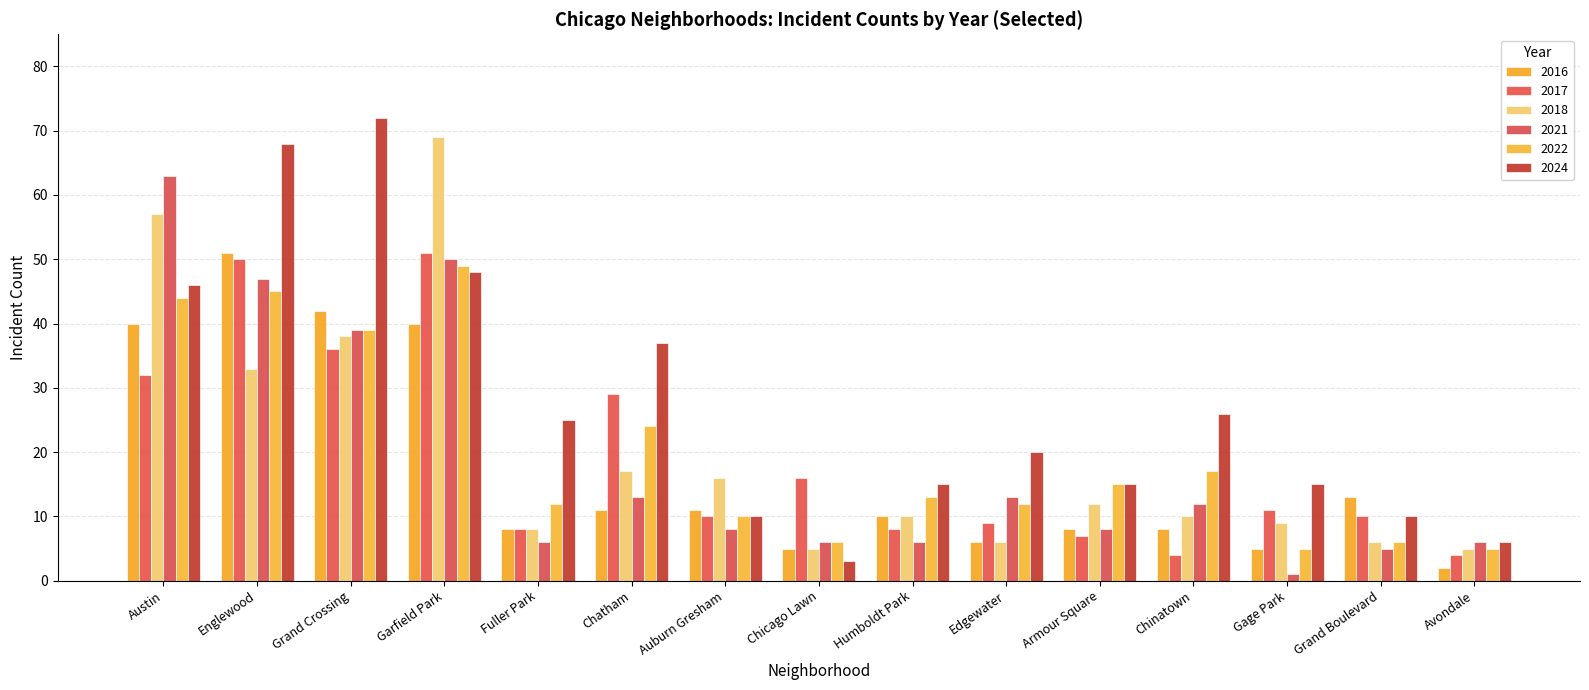

How many bars are there in total?

90